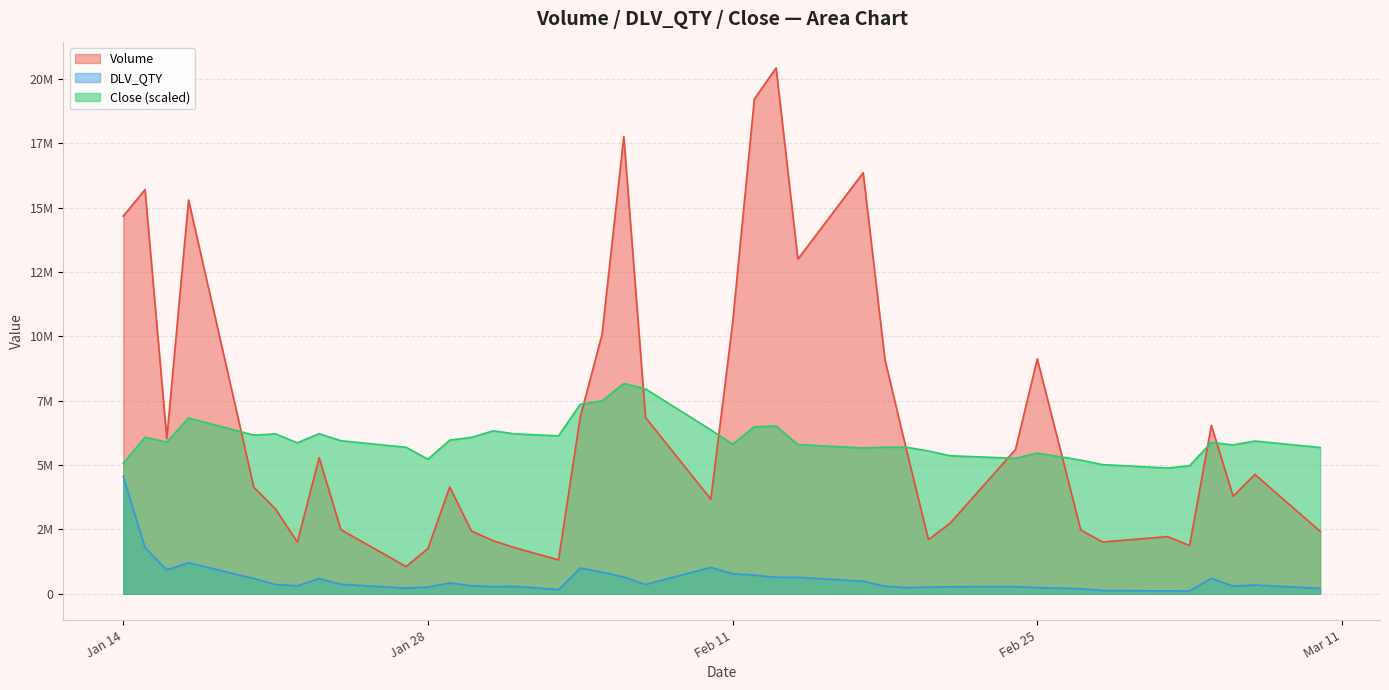

What are all the series names shown in the legend?

Volume, DLV_QTY, Close (scaled)